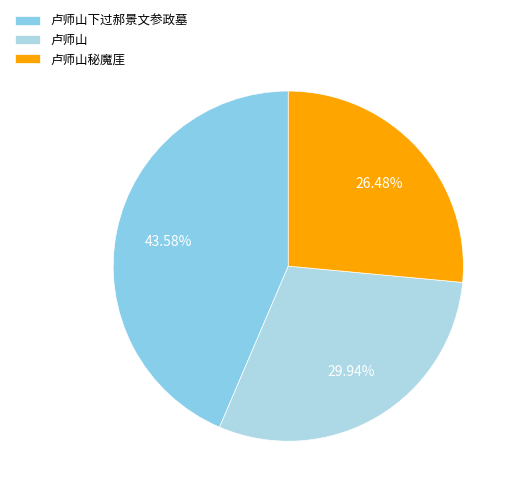

Is there a majority slice in this chart?

No